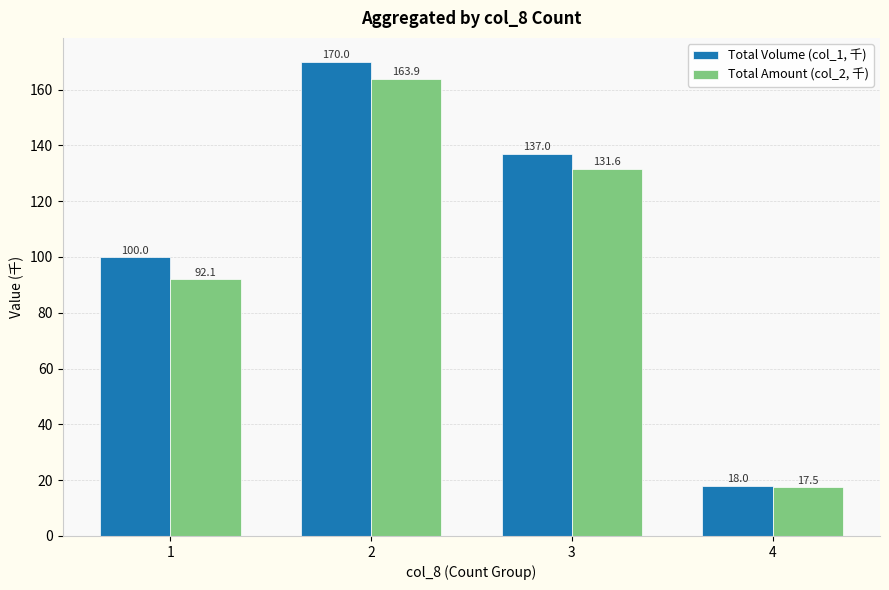

The value of Total Amount (col_2, 千) at 1 is 92.1. True or false?

True